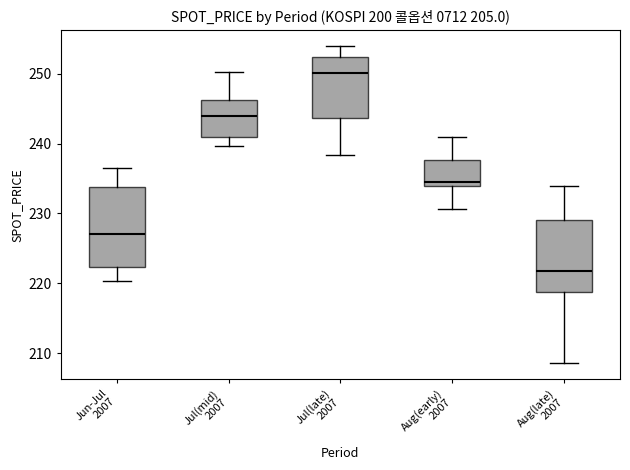

Comparing the boxes themselves (not the whiskers), which one is the tallest?

Jun-Jul 2007